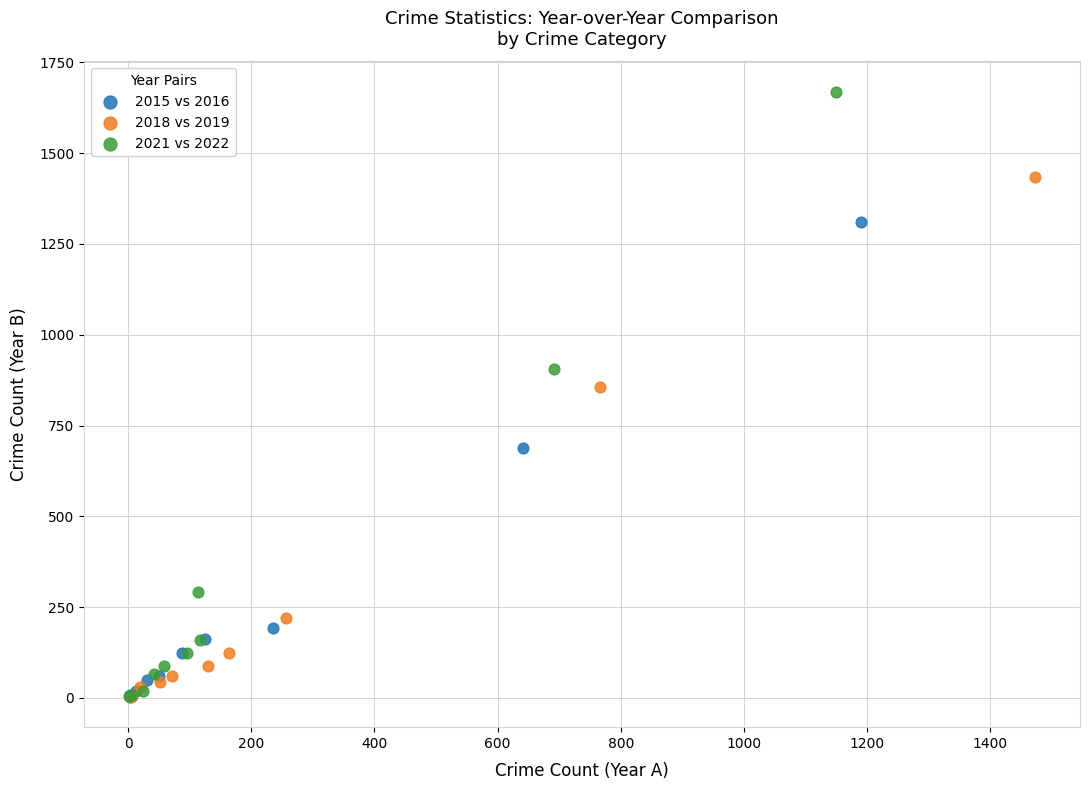

Which series reaches the maximum Y coordinate?

2021 vs 2022